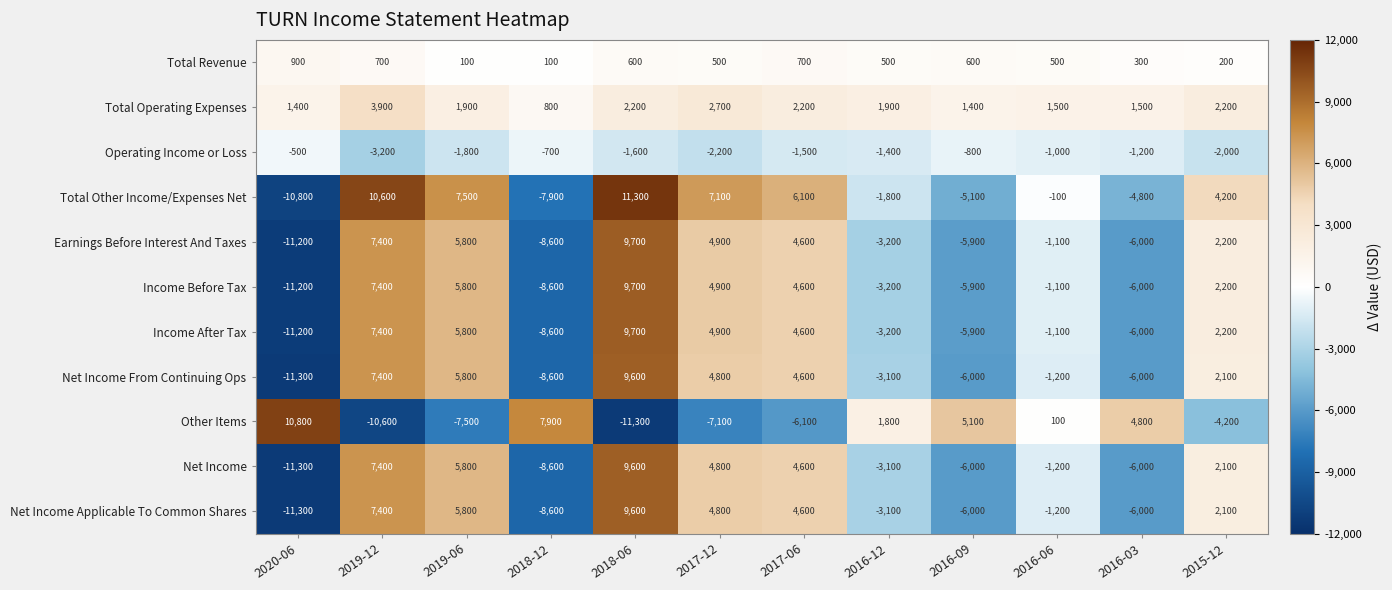

At which label is Net Income Applicable To Common Shares closest to -850?

2016-06